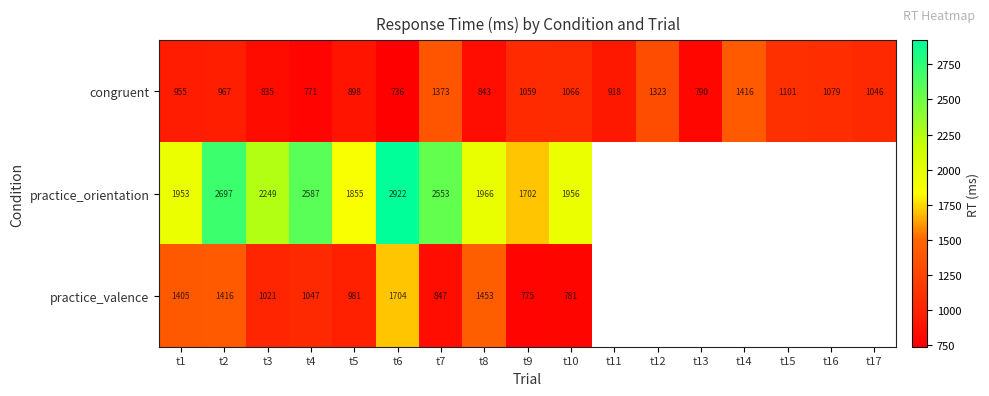

Between t13 and t8, which is larger?

t8